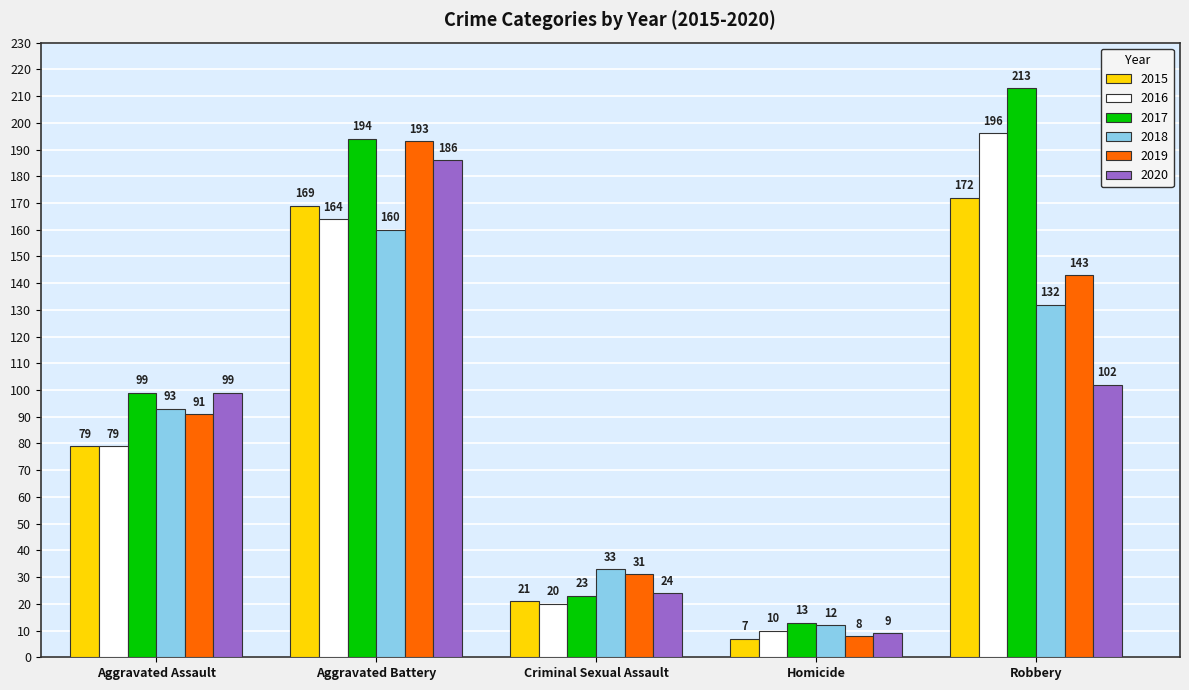

Which series has the widest spread of values?

2017